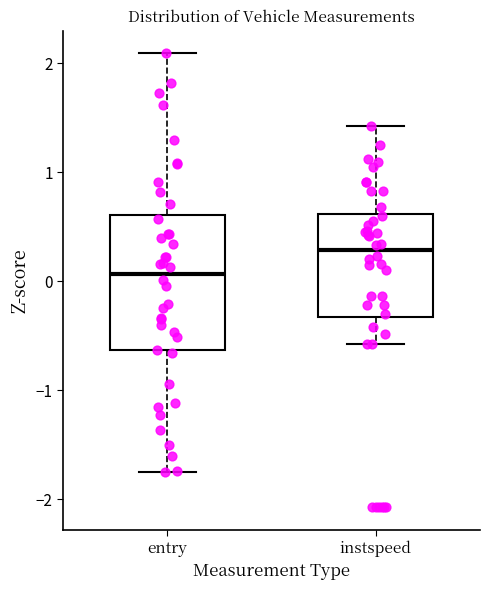

Which box has the lowest median line?

entry